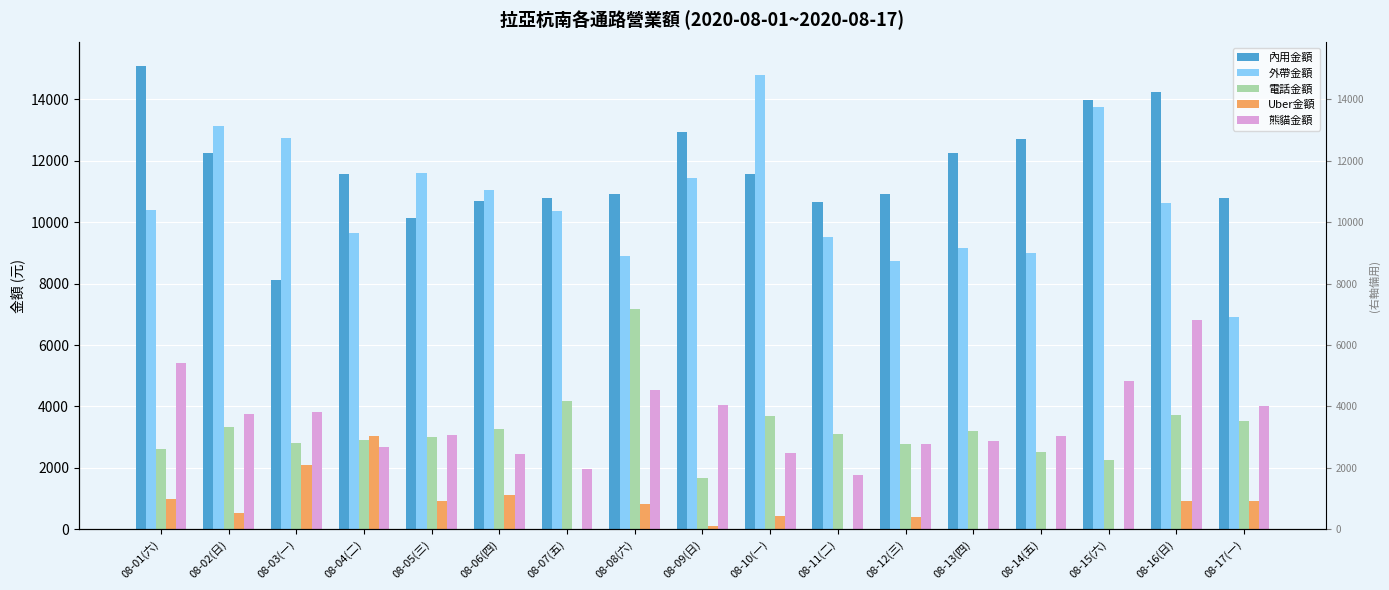

What is the total value across all series at 08-13(四)?

27502